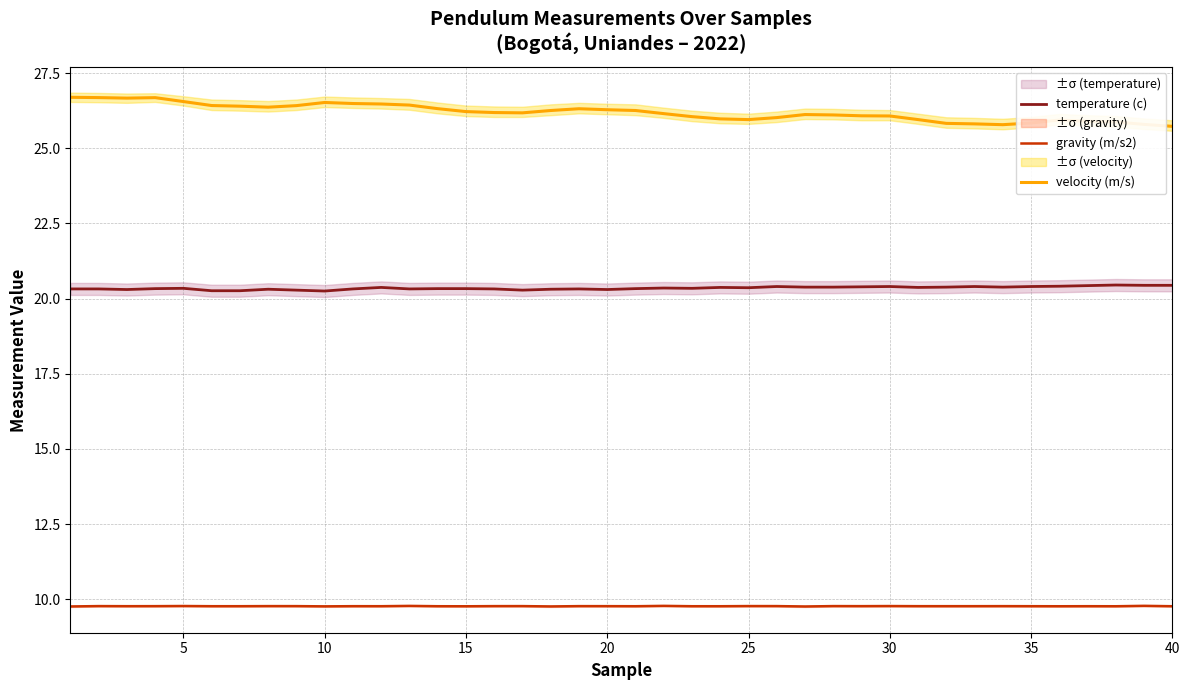

What is the maximum value for velocity (m/s)?

26.7